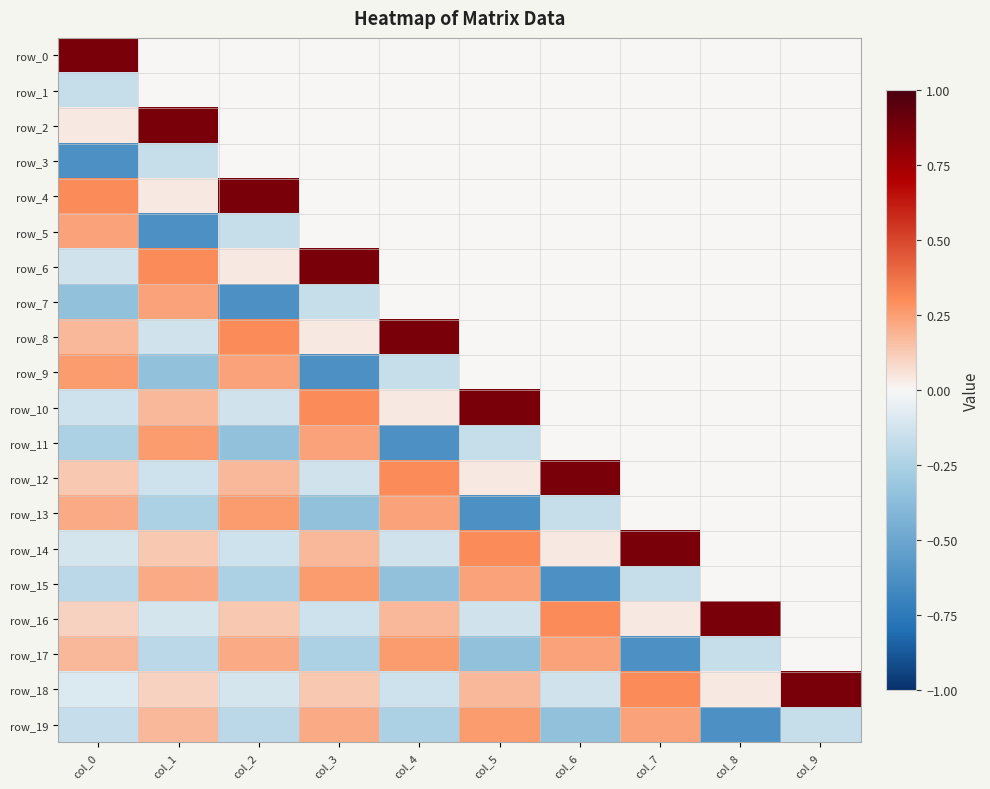

Reading left to right, list all the values displayed in this chart.

row_0: col_0=0.9	col_1=0.0	col_2=0.0	col_3=0.0	col_4=0.0	col_5=0.0	col_6=0.0	col_7=0.0	col_8=0.0	col_9=0.0
row_1: col_0=-0.2	col_1=0.0	col_2=0.0	col_3=0.0	col_4=0.0	col_5=0.0	col_6=0.0	col_7=0.0	col_8=0.0	col_9=0.0
row_2: col_0=0.0	col_1=0.9	col_2=0.0	col_3=0.0	col_4=0.0	col_5=0.0	col_6=0.0	col_7=0.0	col_8=0.0	col_9=0.0
row_3: col_0=-0.6	col_1=-0.2	col_2=0.0	col_3=0.0	col_4=0.0	col_5=0.0	col_6=0.0	col_7=0.0	col_8=0.0	col_9=0.0
row_4: col_0=0.3	col_1=0.0	col_2=0.9	col_3=0.0	col_4=0.0	col_5=0.0	col_6=0.0	col_7=0.0	col_8=0.0	col_9=0.0
row_5: col_0=0.2	col_1=-0.6	col_2=-0.2	col_3=0.0	col_4=0.0	col_5=0.0	col_6=0.0	col_7=0.0	col_8=0.0	col_9=0.0
row_6: col_0=-0.1	col_1=0.3	col_2=0.0	col_3=0.9	col_4=0.0	col_5=0.0	col_6=0.0	col_7=0.0	col_8=0.0	col_9=0.0
row_7: col_0=-0.3	col_1=0.2	col_2=-0.6	col_3=-0.2	col_4=0.0	col_5=0.0	col_6=0.0	col_7=0.0	col_8=0.0	col_9=0.0
row_8: col_0=0.2	col_1=-0.1	col_2=0.3	col_3=0.0	col_4=0.9	col_5=0.0	col_6=0.0	col_7=0.0	col_8=0.0	col_9=0.0
row_9: col_0=0.3	col_1=-0.3	col_2=0.2	col_3=-0.6	col_4=-0.2	col_5=0.0	col_6=0.0	col_7=0.0	col_8=0.0	col_9=0.0
row_10: col_0=-0.1	col_1=0.2	col_2=-0.1	col_3=0.3	col_4=0.0	col_5=0.9	col_6=0.0	col_7=0.0	col_8=0.0	col_9=0.0
row_11: col_0=-0.3	col_1=0.3	col_2=-0.3	col_3=0.2	col_4=-0.6	col_5=-0.2	col_6=0.0	col_7=0.0	col_8=0.0	col_9=0.0
row_12: col_0=0.1	col_1=-0.1	col_2=0.2	col_3=-0.1	col_4=0.3	col_5=0.0	col_6=0.9	col_7=0.0	col_8=0.0	col_9=0.0
row_13: col_0=0.2	col_1=-0.3	col_2=0.3	col_3=-0.3	col_4=0.2	col_5=-0.6	col_6=-0.2	col_7=0.0	col_8=0.0	col_9=0.0
row_14: col_0=-0.1	col_1=0.1	col_2=-0.1	col_3=0.2	col_4=-0.1	col_5=0.3	col_6=0.0	col_7=0.9	col_8=0.0	col_9=0.0
row_15: col_0=-0.2	col_1=0.2	col_2=-0.3	col_3=0.3	col_4=-0.3	col_5=0.2	col_6=-0.6	col_7=-0.2	col_8=0.0	col_9=0.0
row_16: col_0=0.1	col_1=-0.1	col_2=0.1	col_3=-0.1	col_4=0.2	col_5=-0.1	col_6=0.3	col_7=0.0	col_8=0.9	col_9=0.0
row_17: col_0=0.2	col_1=-0.2	col_2=0.2	col_3=-0.3	col_4=0.3	col_5=-0.3	col_6=0.2	col_7=-0.6	col_8=-0.2	col_9=0.0
row_18: col_0=-0.1	col_1=0.1	col_2=-0.1	col_3=0.1	col_4=-0.1	col_5=0.2	col_6=-0.1	col_7=0.3	col_8=0.0	col_9=0.9
row_19: col_0=-0.2	col_1=0.2	col_2=-0.2	col_3=0.2	col_4=-0.3	col_5=0.3	col_6=-0.3	col_7=0.2	col_8=-0.6	col_9=-0.2